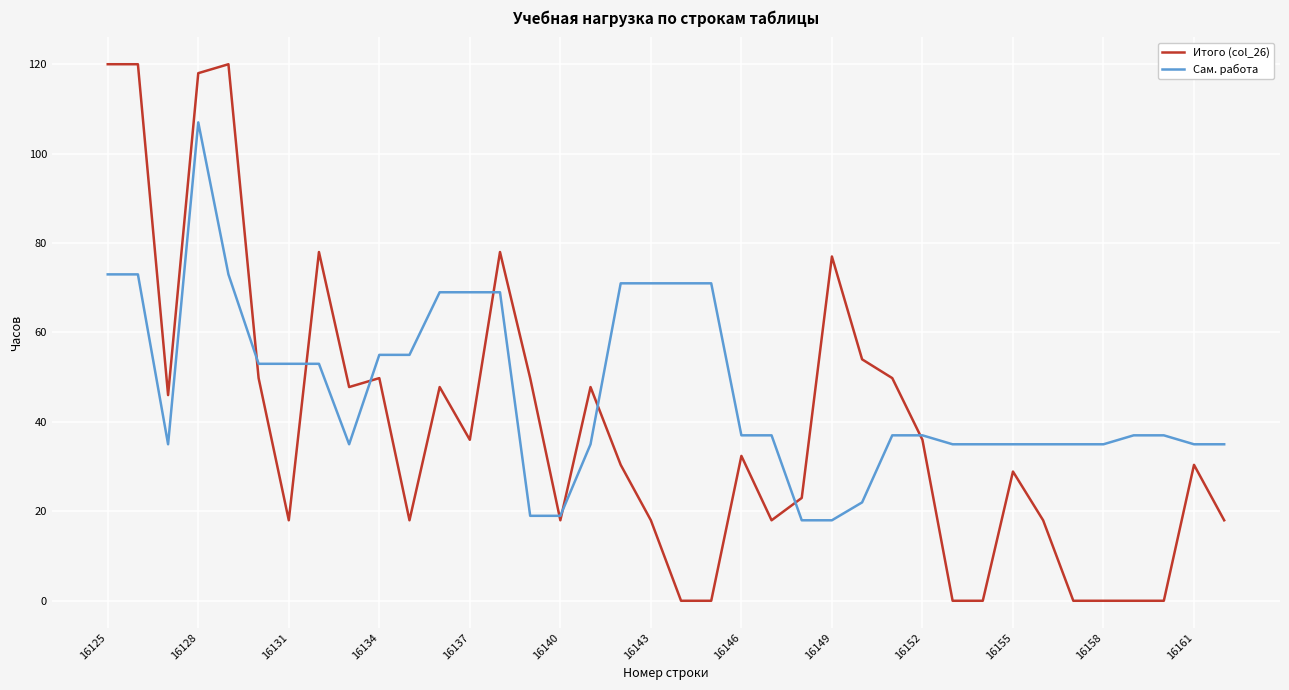

What are all the series names shown in the legend?

Итого (col_26), Сам. работа